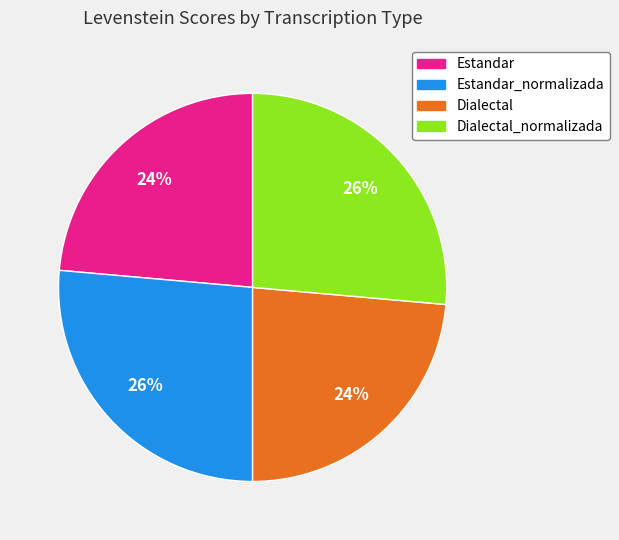

To the nearest percent, what percentage of the pie is Estandar_normalizada?

26%